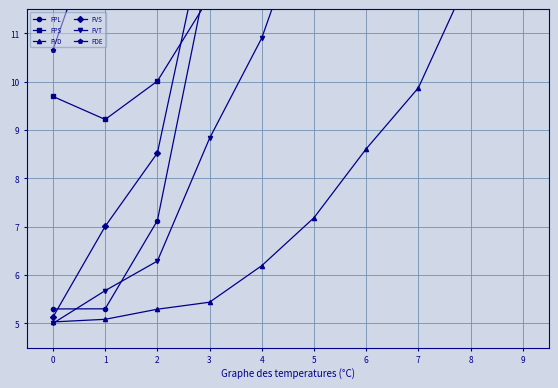

Reading left to right, list all the values displayed in this chart.

FPL: 5.3	5.3	7.1	12.4	13.1	14.0	14.0	14.0	14.0	14.0
FPS: 9.7	9.2	10.0	11.8	12.4	12.5	14.0	14.0	14.0	14.0
FVD: 5.0	5.1	5.3	5.4	6.2	7.2	8.6	9.9	12.2	14.0
FVS: 5.1	7.0	8.5	13.6	13.6	13.6	13.6	13.6	13.6	14.0
FVT: 5.0	5.7	6.3	8.8	10.9	14.0	14.0	14.0	14.0	14.0
FDE: 10.7	13.7	13.9	13.7	13.7	13.7	13.7	13.9	13.9	14.0